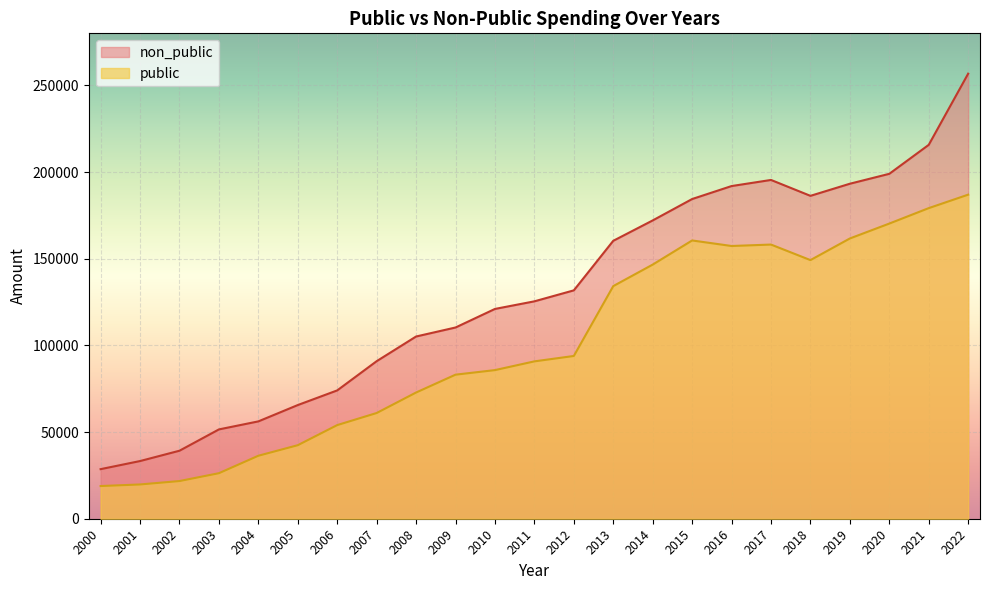

Which series has the largest total across all categories?

non_public